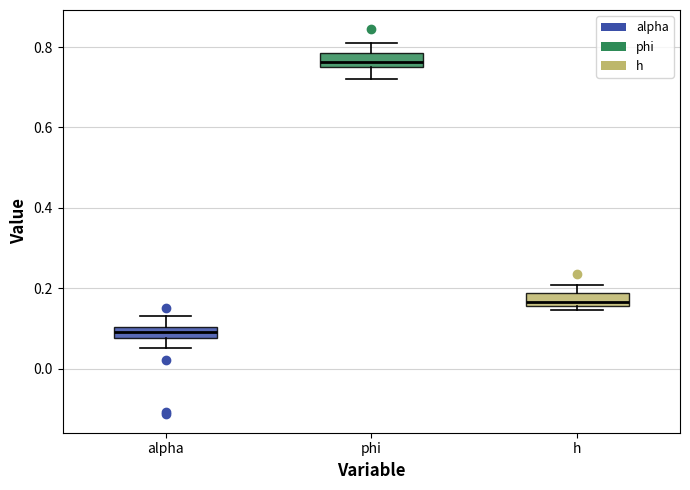

Where is the upper edge of the box for h on the y-axis? The values are not printed on the chart, so give them approximately, as read against the axis.

0.18